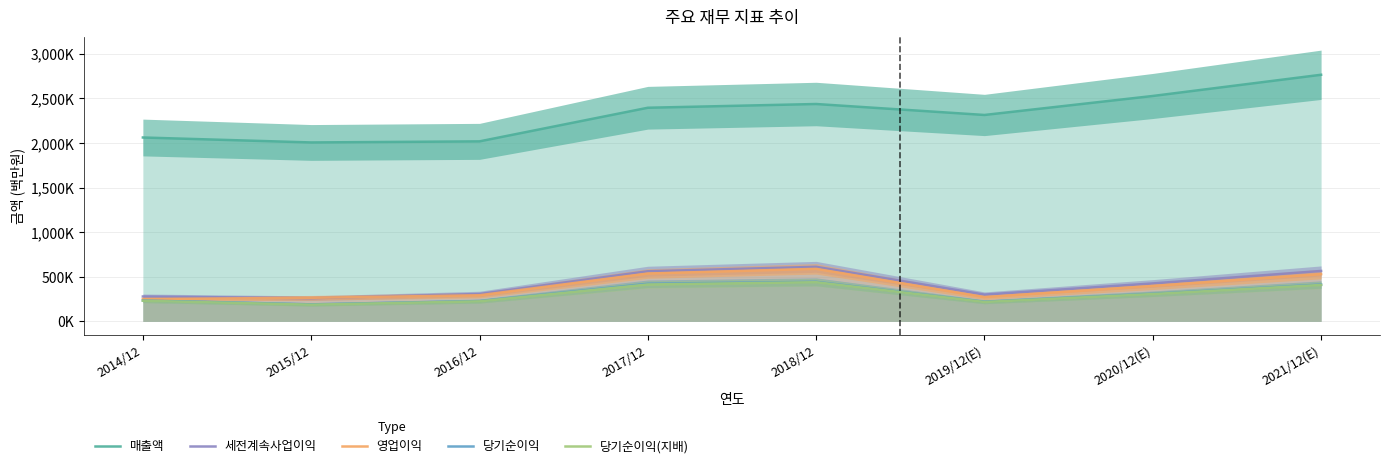

The value of 영업이익 at 2019/12(E) is 271526. True or false?

True